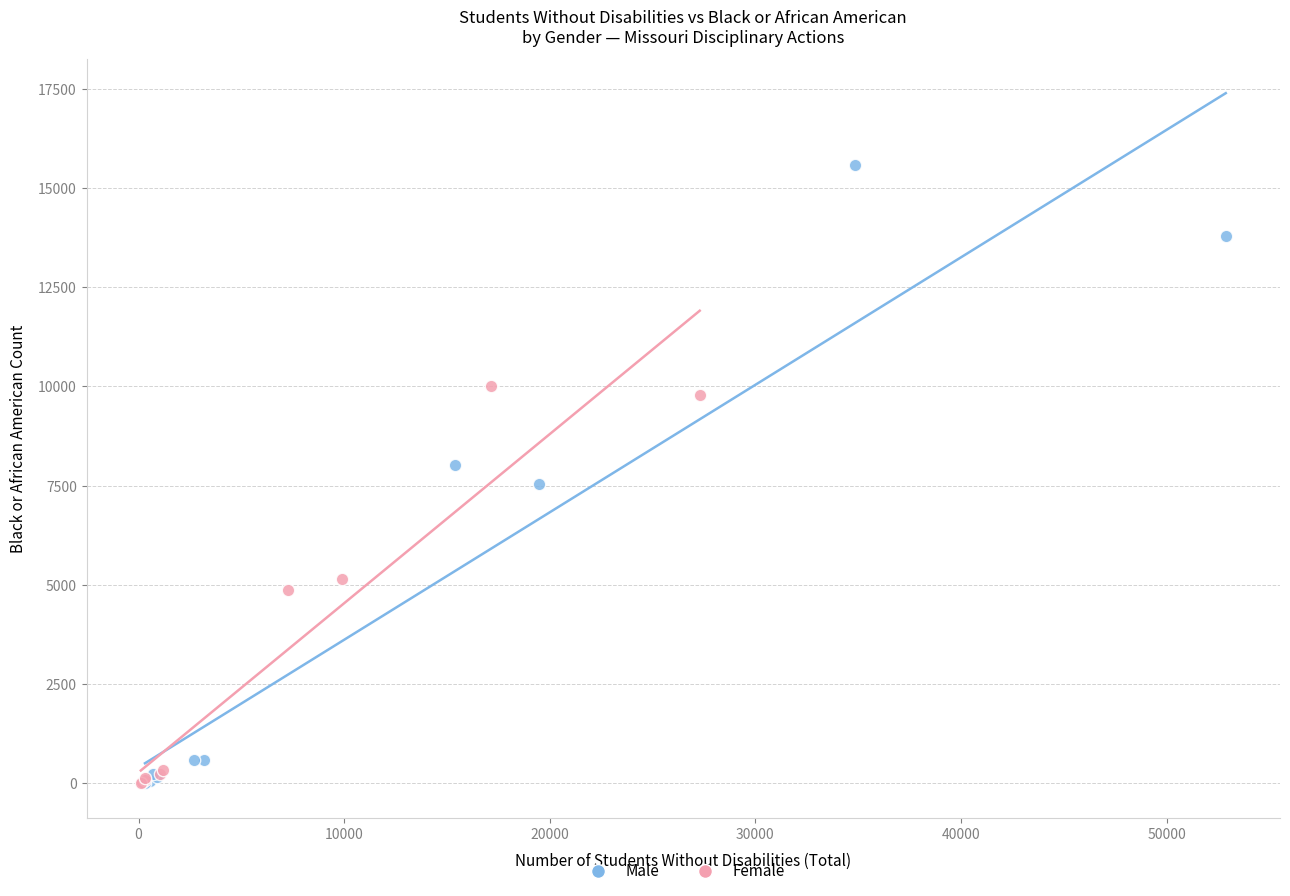

Which series has the largest Y range (max minus min)?

Male